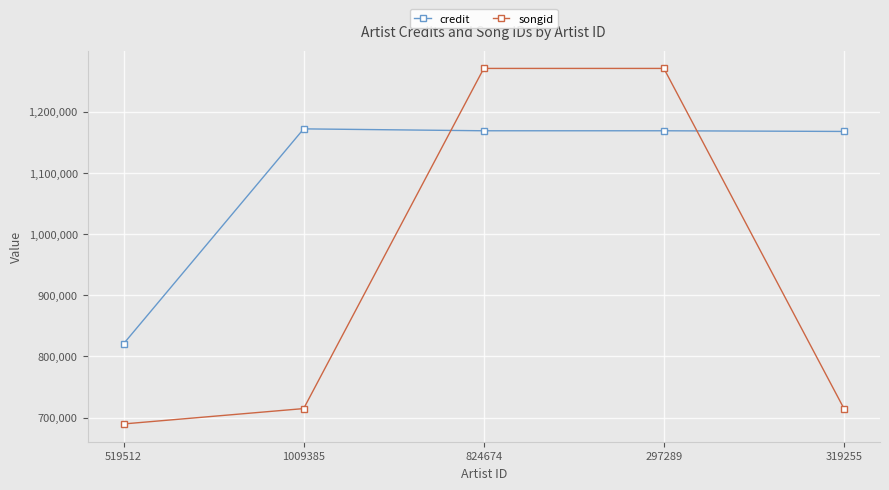

What is the value of the credit point at the 5th from the left?

1167598